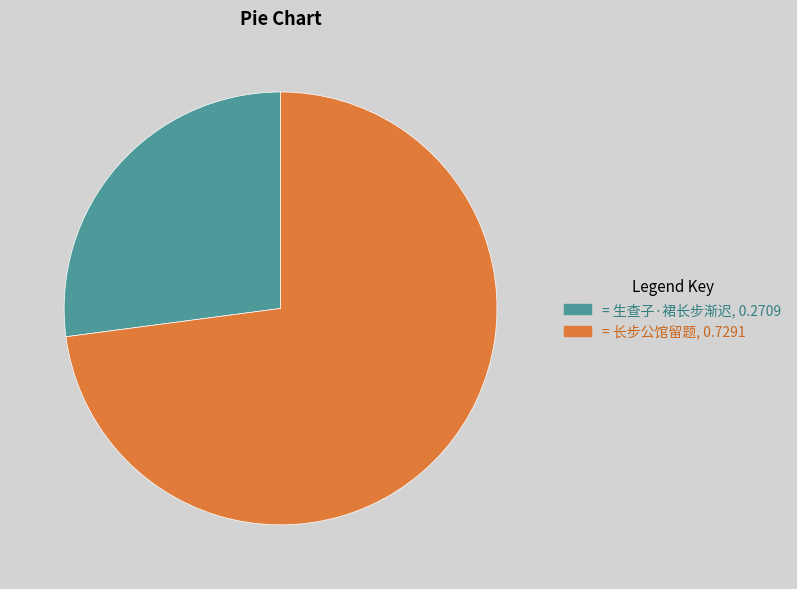

Is there a majority slice in this chart?

Yes